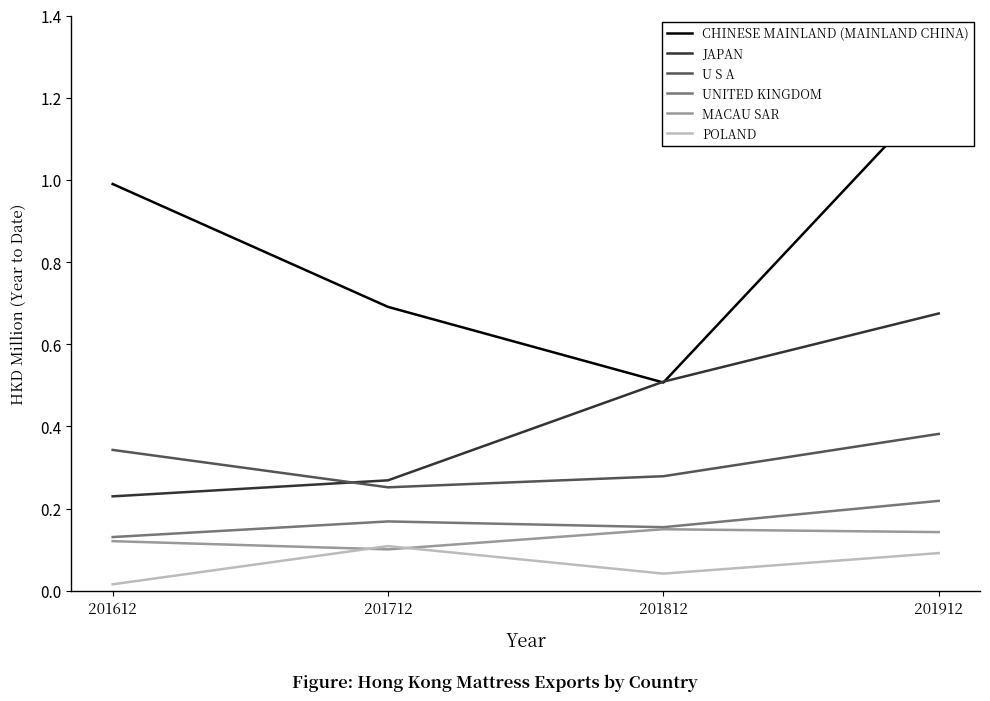

Count the number of data series in this chart.

6